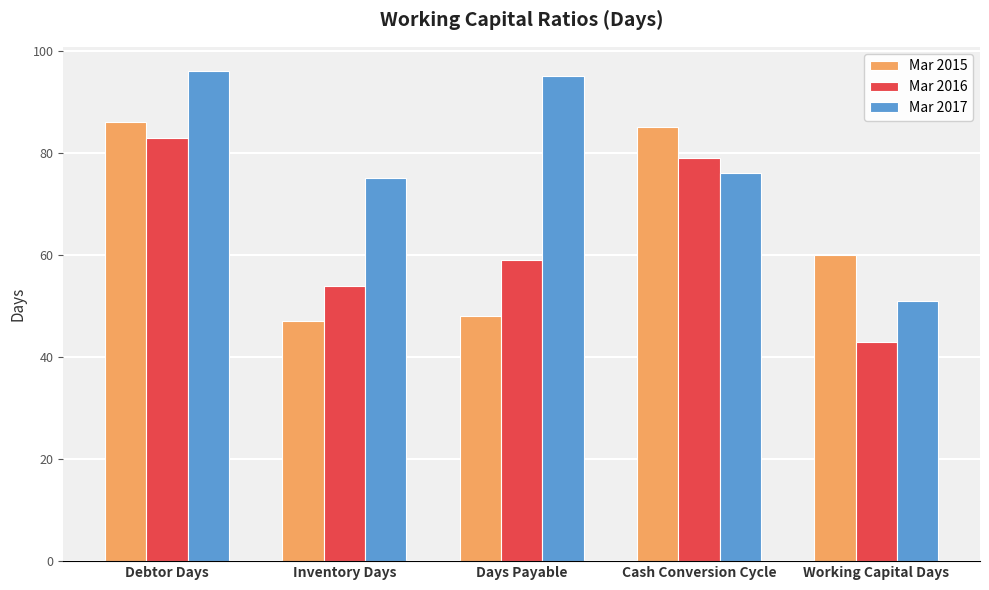

Read the Mar 2017 value at Inventory Days, to the nearest 10.

80